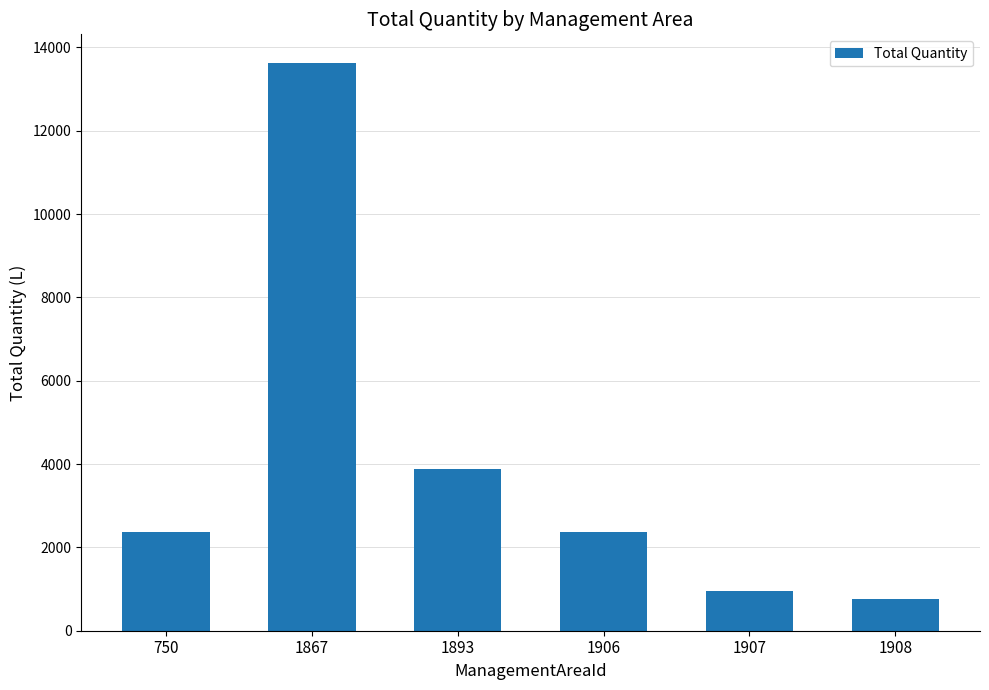

What is the sum of the values at 1907 and 1908?

1728